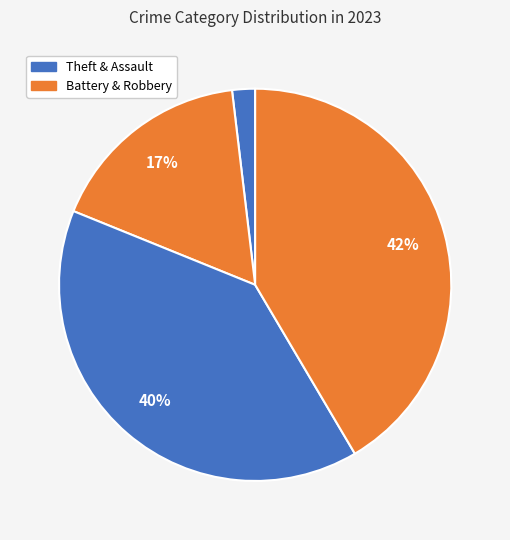

How many slices are in this pie chart?

4